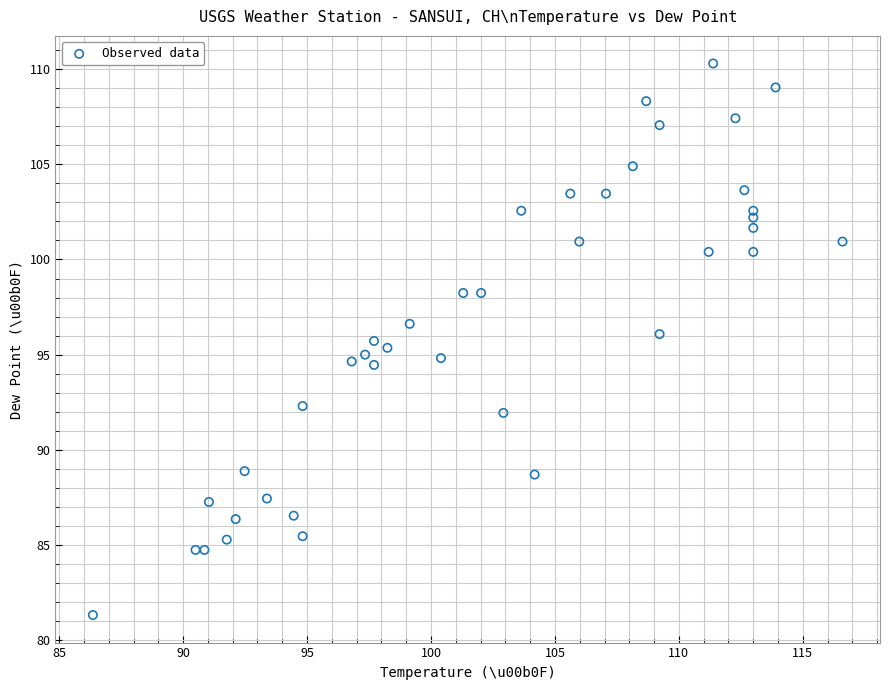

What is the range of Y values (max minus min)?

29.0